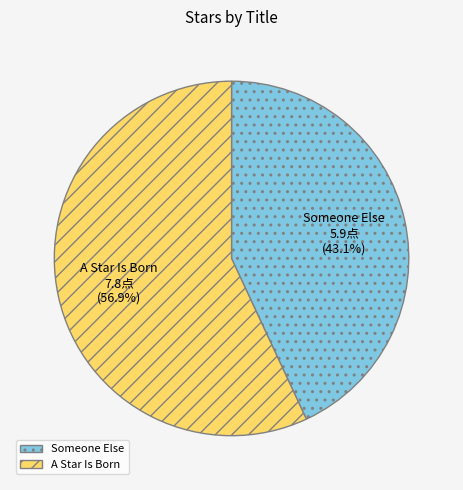

Which slice is the largest?

A Star Is Born